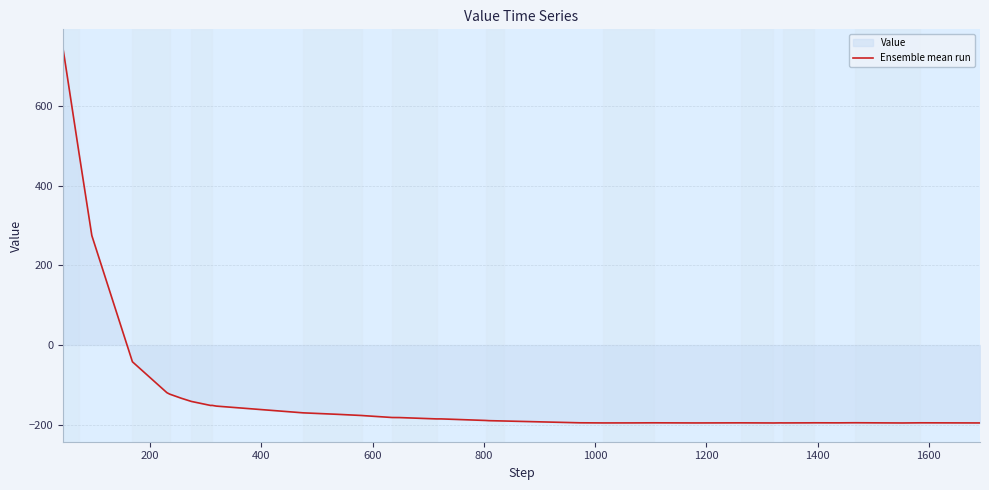

What is the maximum value shown in the chart?

745.4